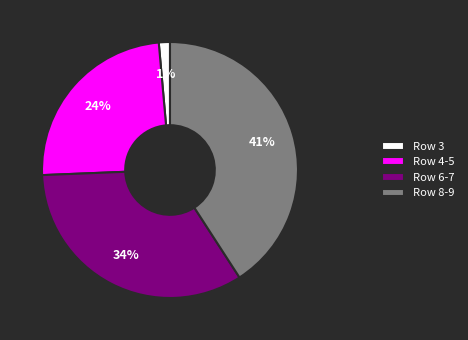

Combined, do Row 3 and Row 6-7 account for over 50%?

No